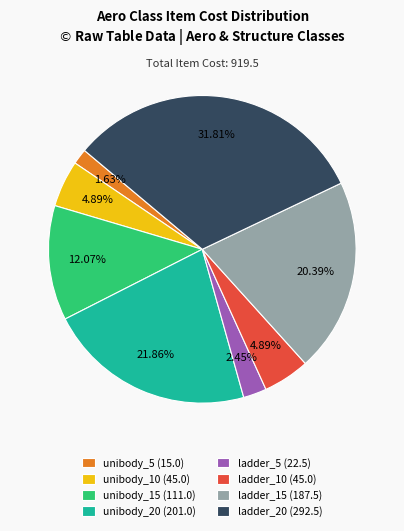

Do ladder_20 (292.5) and unibody_5 (15.0) together represent more than half of the pie?

No